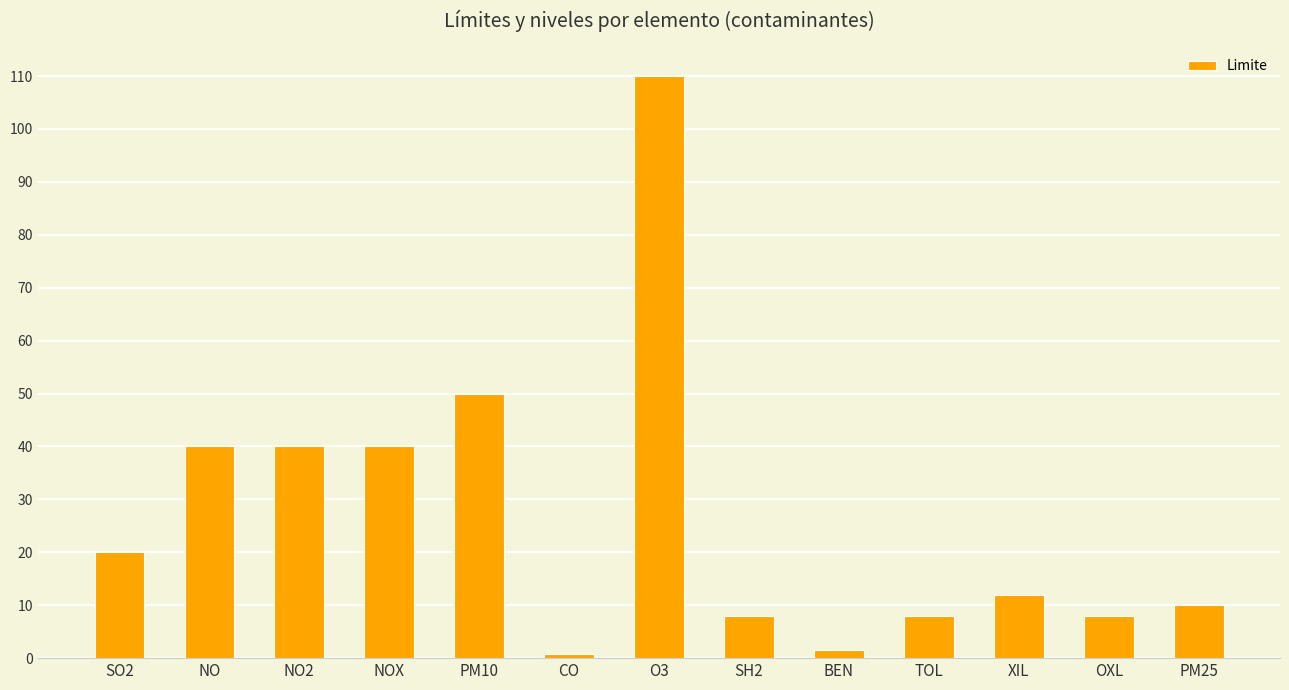

Does the chart contain any negative values?

No